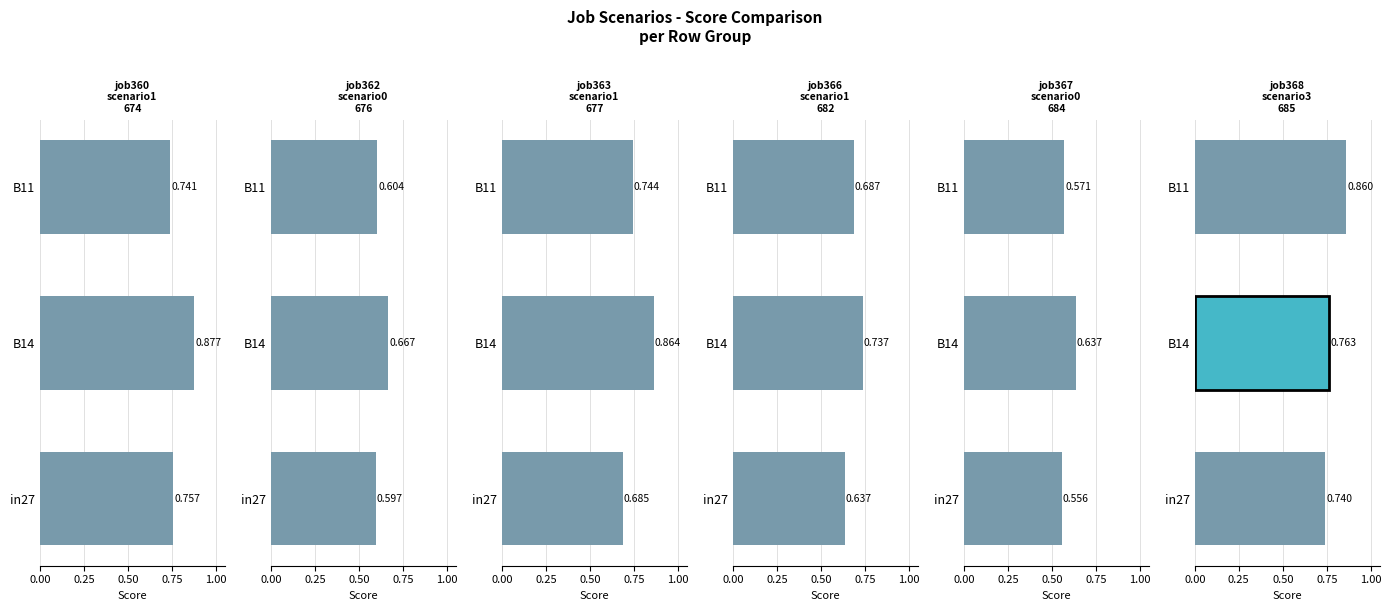

What is the difference between the maximum and minimum values in the job367_scenario0_684 series?

0.1